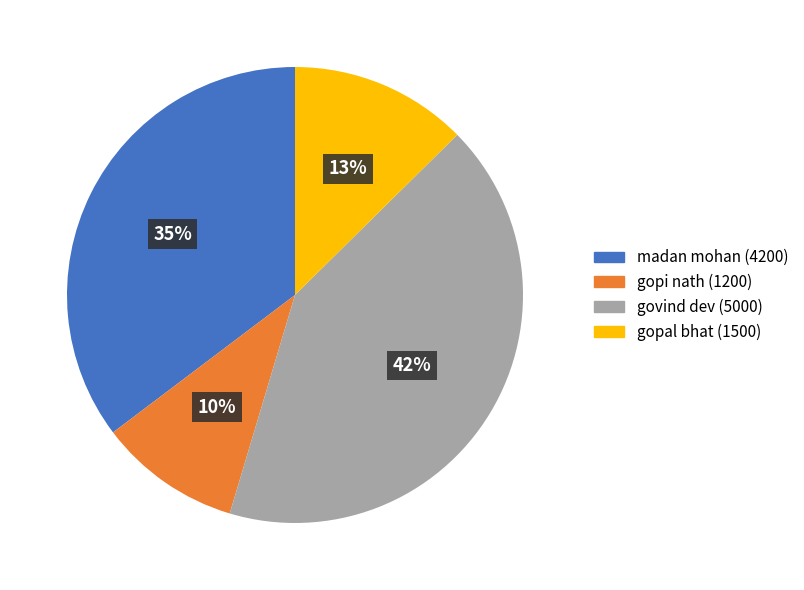

Is there any slice that represents more than half of the pie?

No